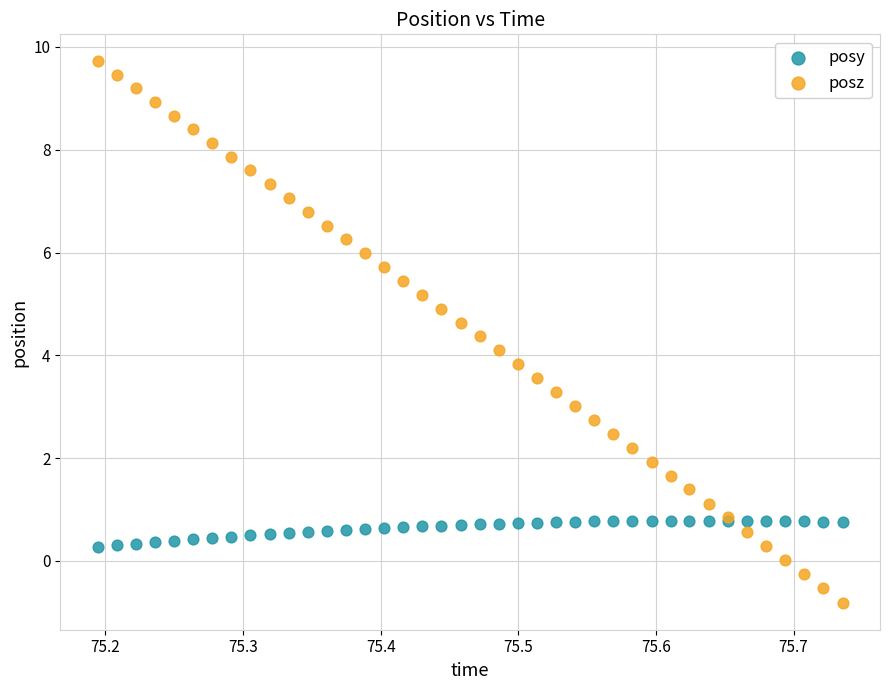

Which series contains the highest Y value?

posz